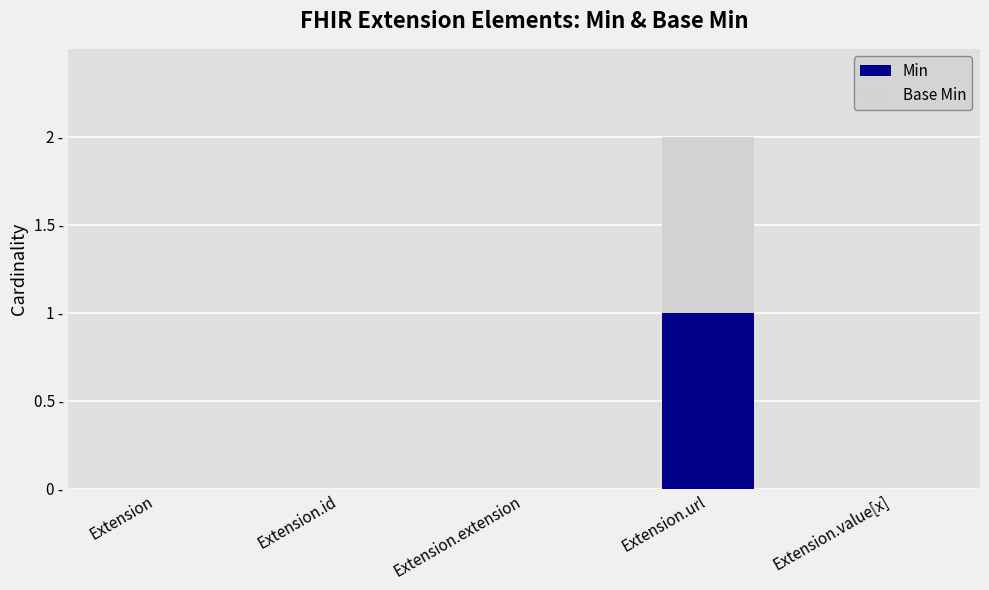

At how many categories does at least one series exceed 0?

1